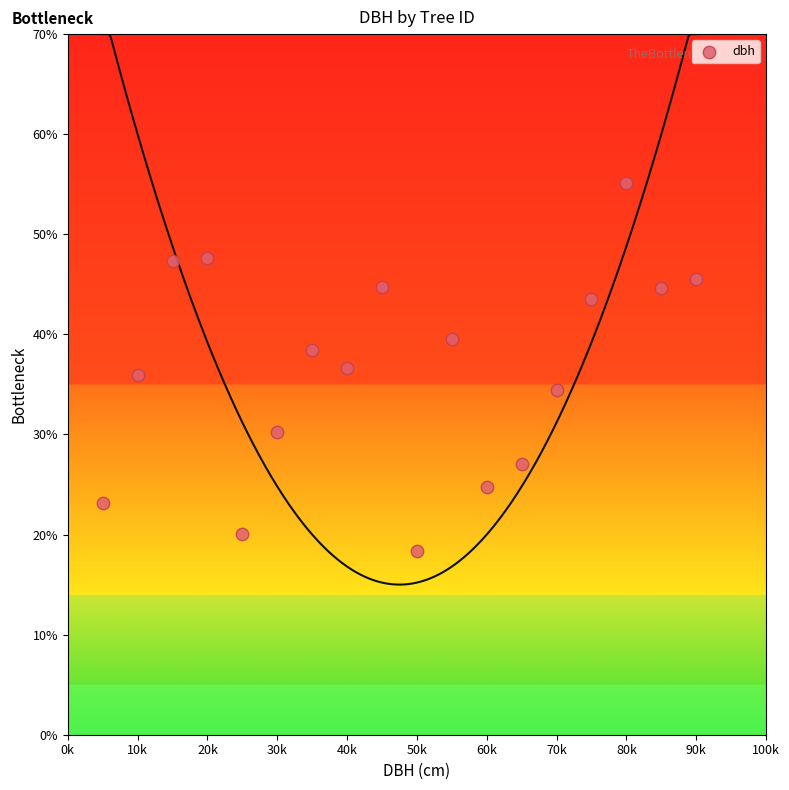

What is the range of Y values (max minus min)?

36.7